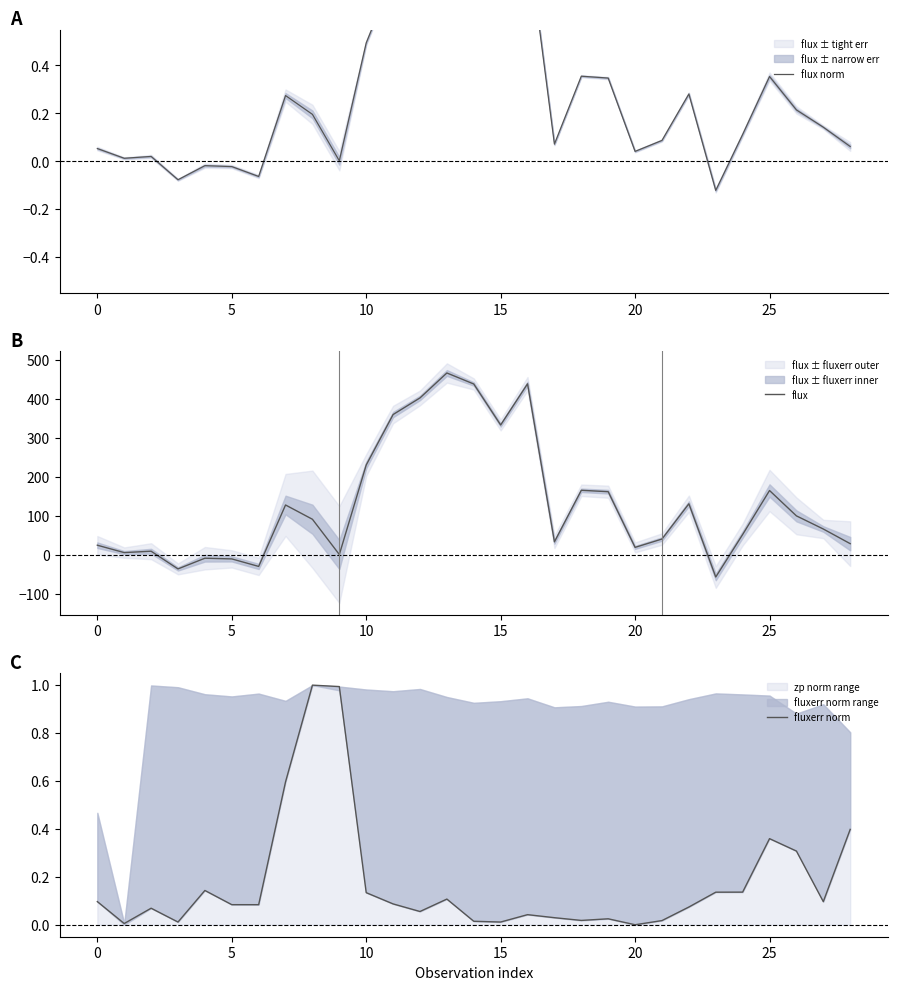

What is the sum of all fluxerr norm values?

5.1